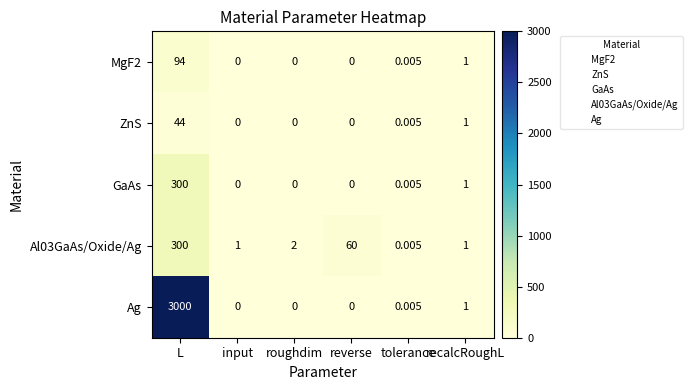

Which series has the largest total across all categories?

Ag